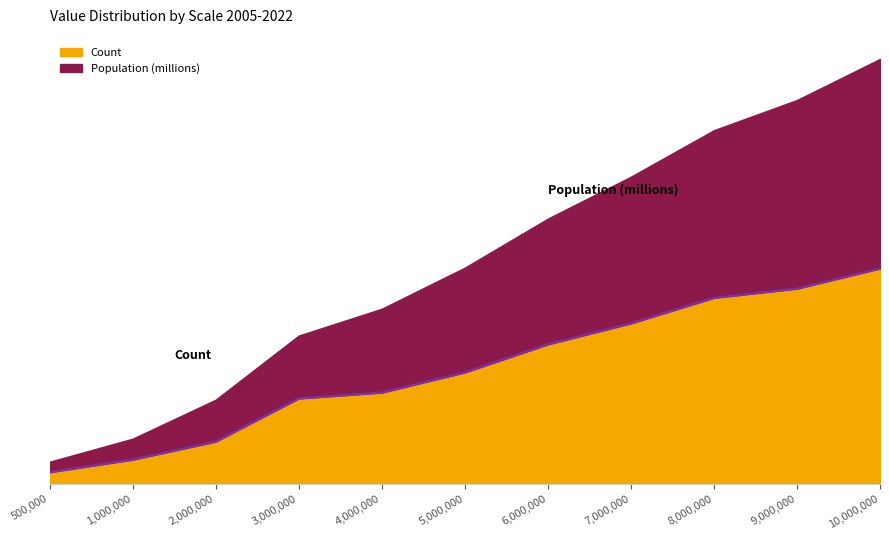

What is the change in value from 6000000 to 8000000?

+111